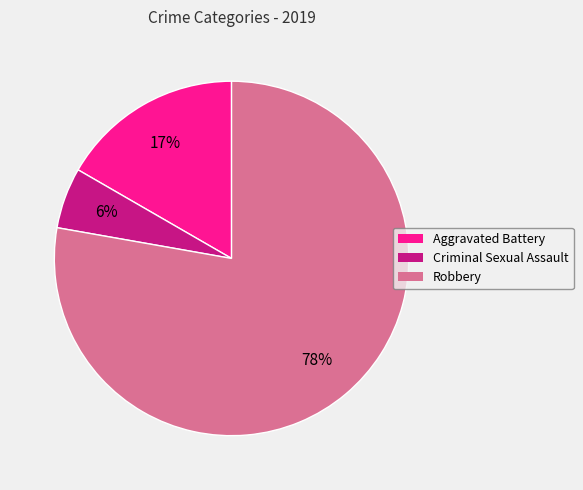

Is there any slice that represents more than half of the pie?

Yes